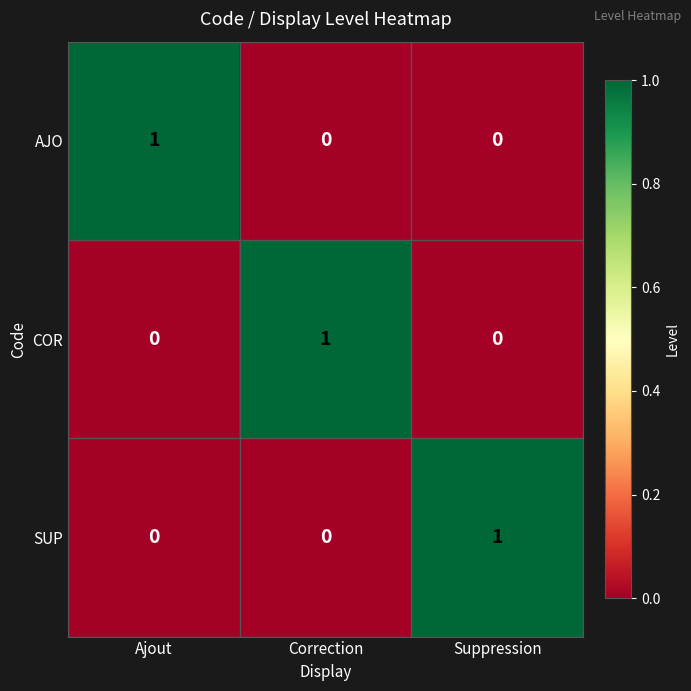

Is it true that COR equals -1 at Ajout?

False